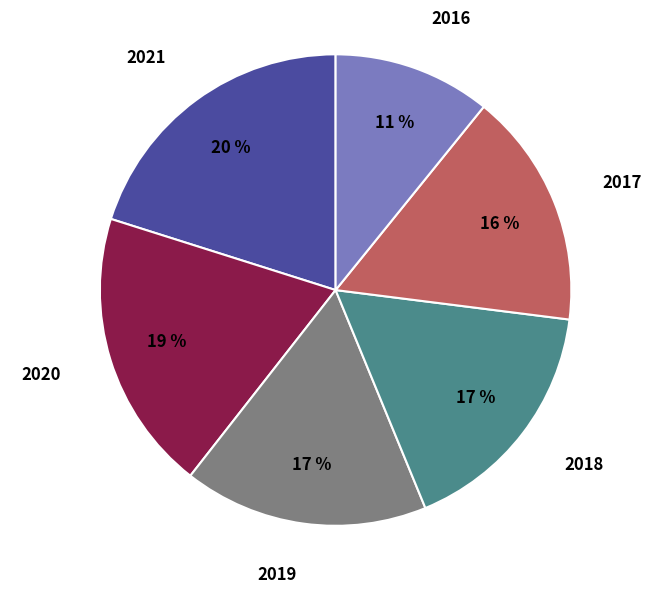

Which has a higher value, 2016 or 2018?

2018